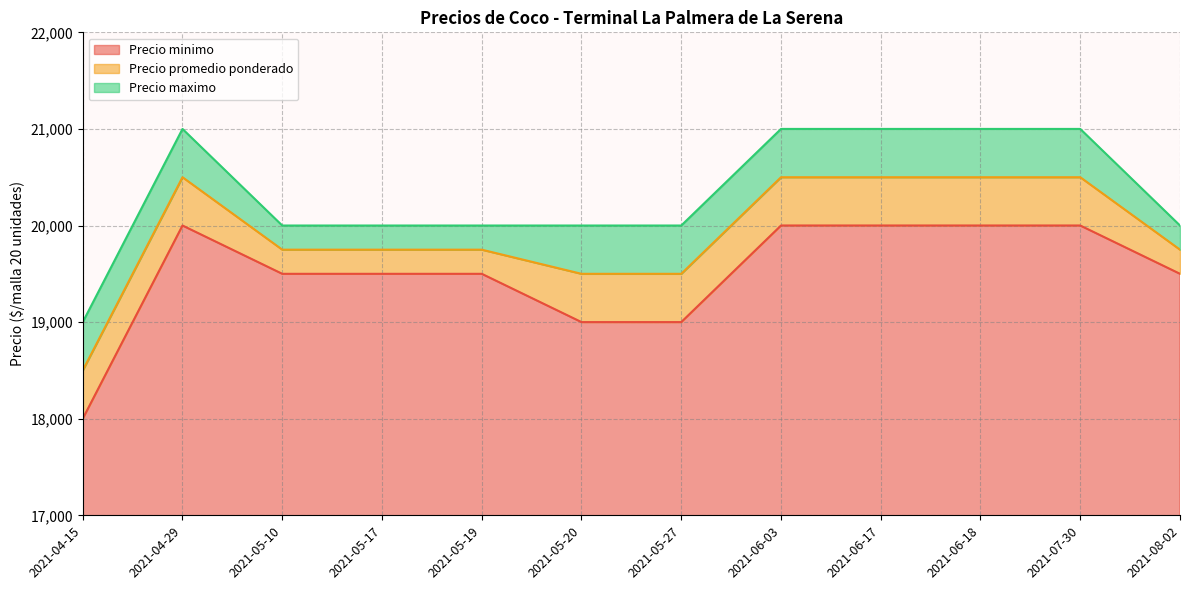

True or false: Precio promedio ponderado and Precio maximo cross at least once.

False